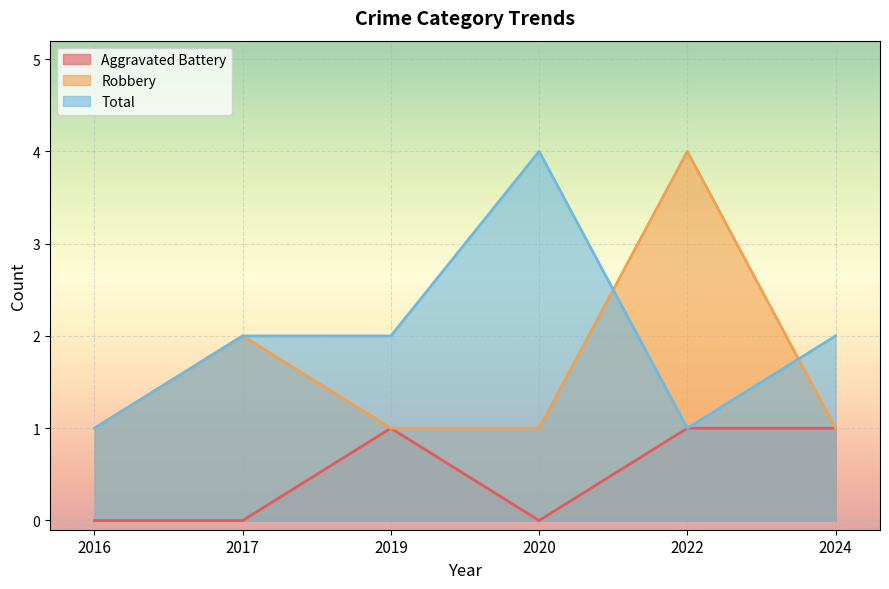

What are all the series names shown in the legend?

Aggravated Battery, Robbery, Total